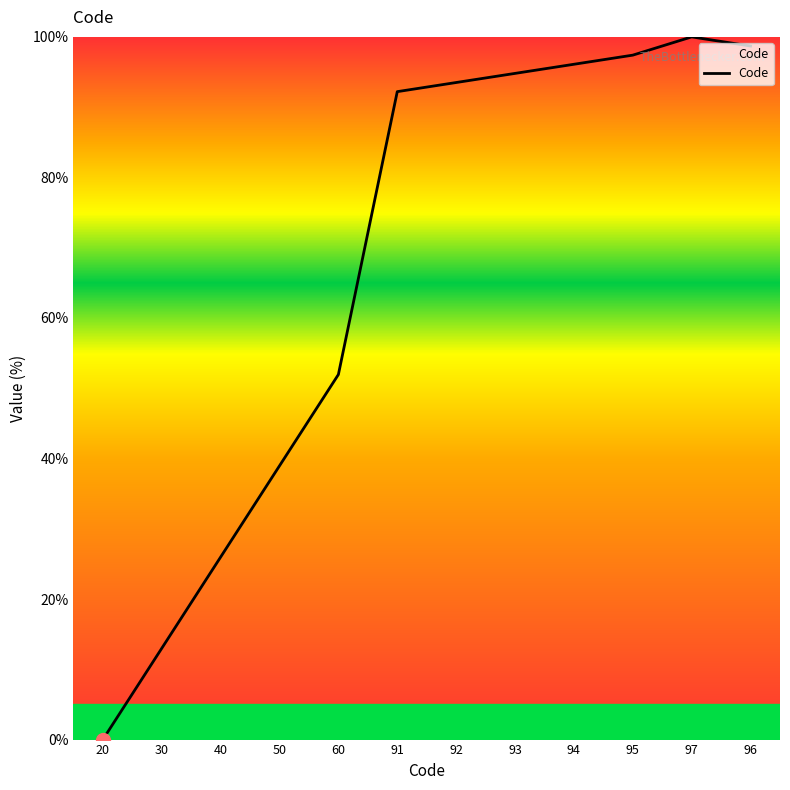

What is the approximate value at 92?

93.5